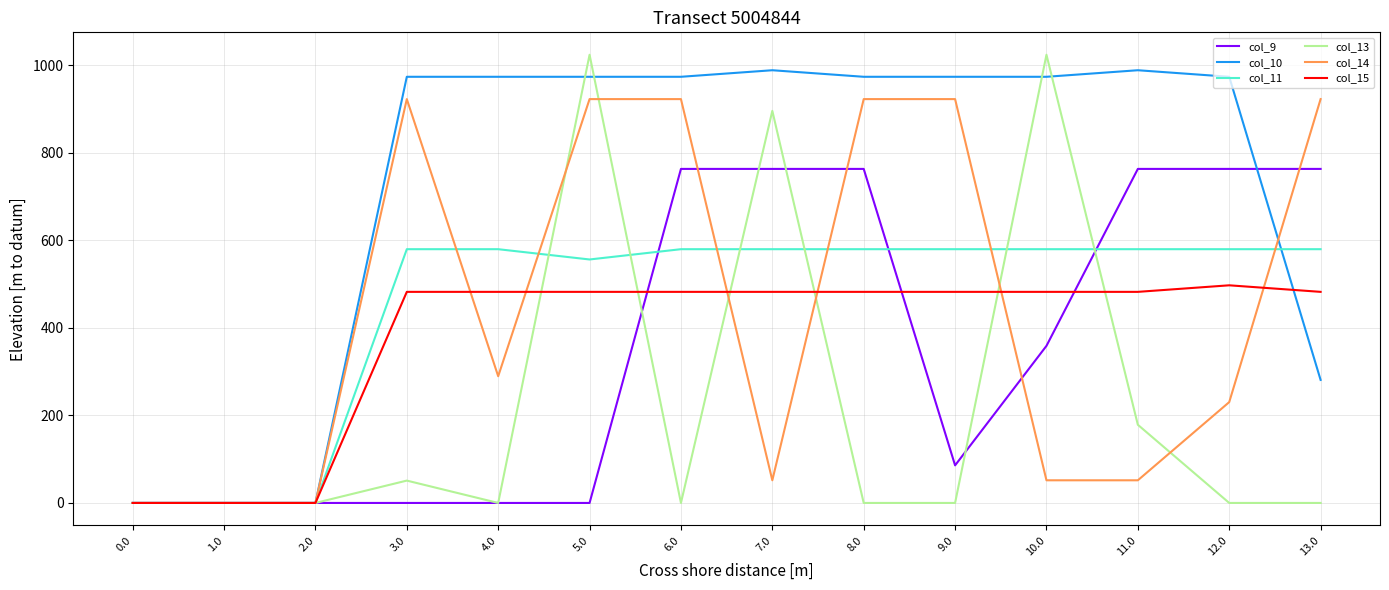

What is the greatest value displayed?

1023.6